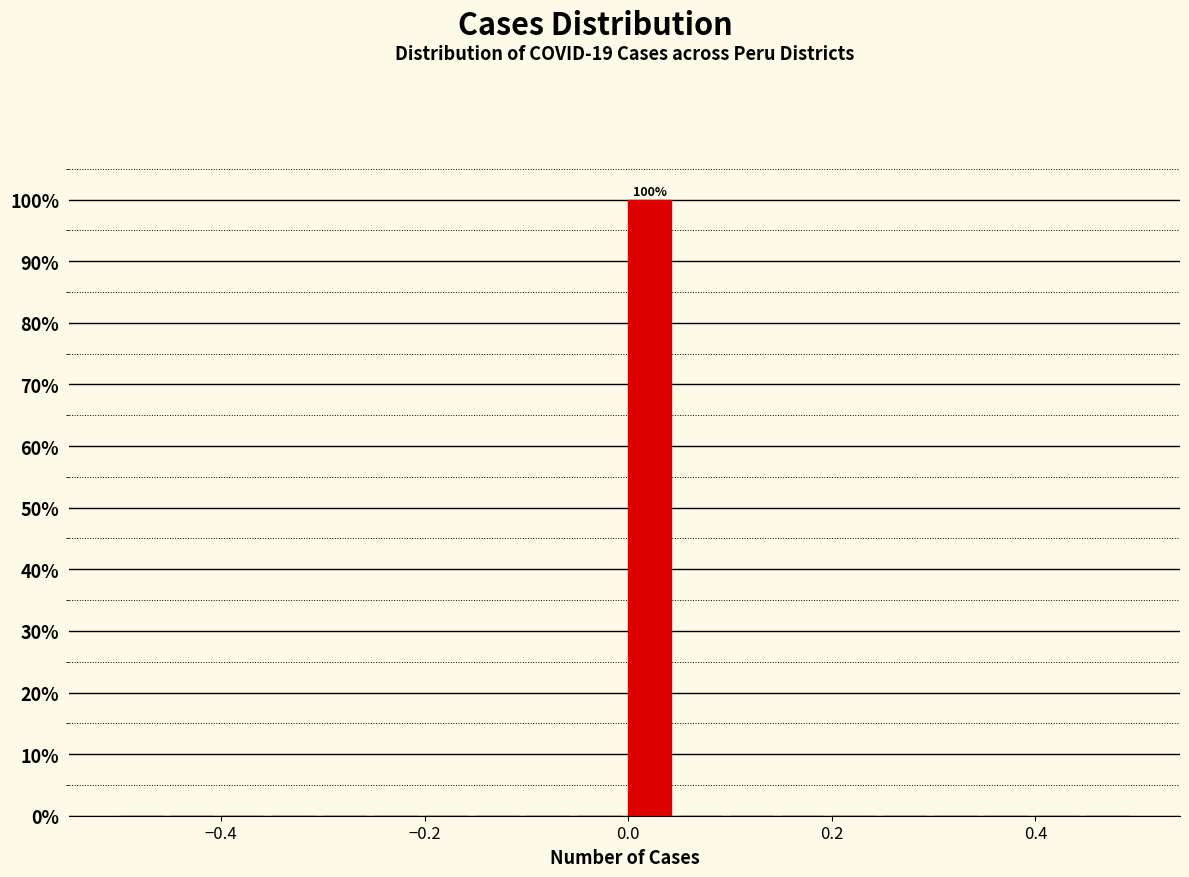

Around what value on the x-axis is the tallest bar? Give the approximate position of its centre, as read against the axis.

0.02